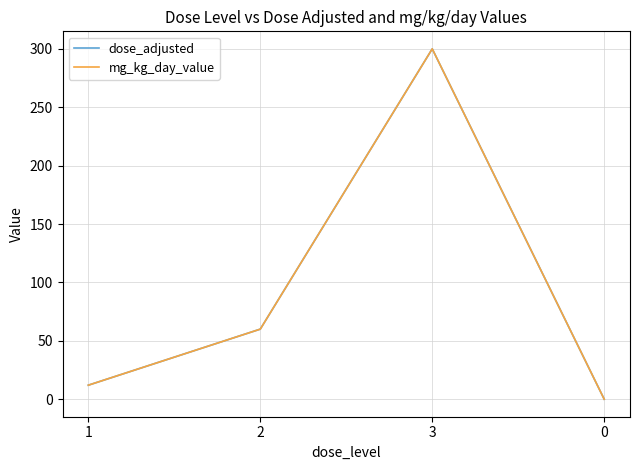

Is this an area chart (filled region under the line)?

No